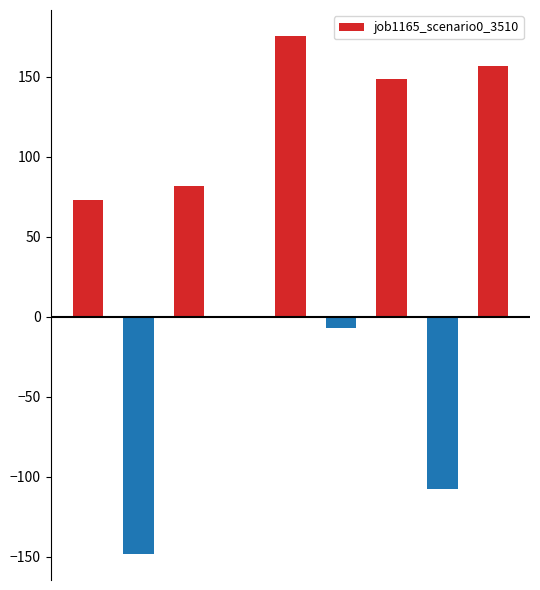

What is the sum of all values?

371.5